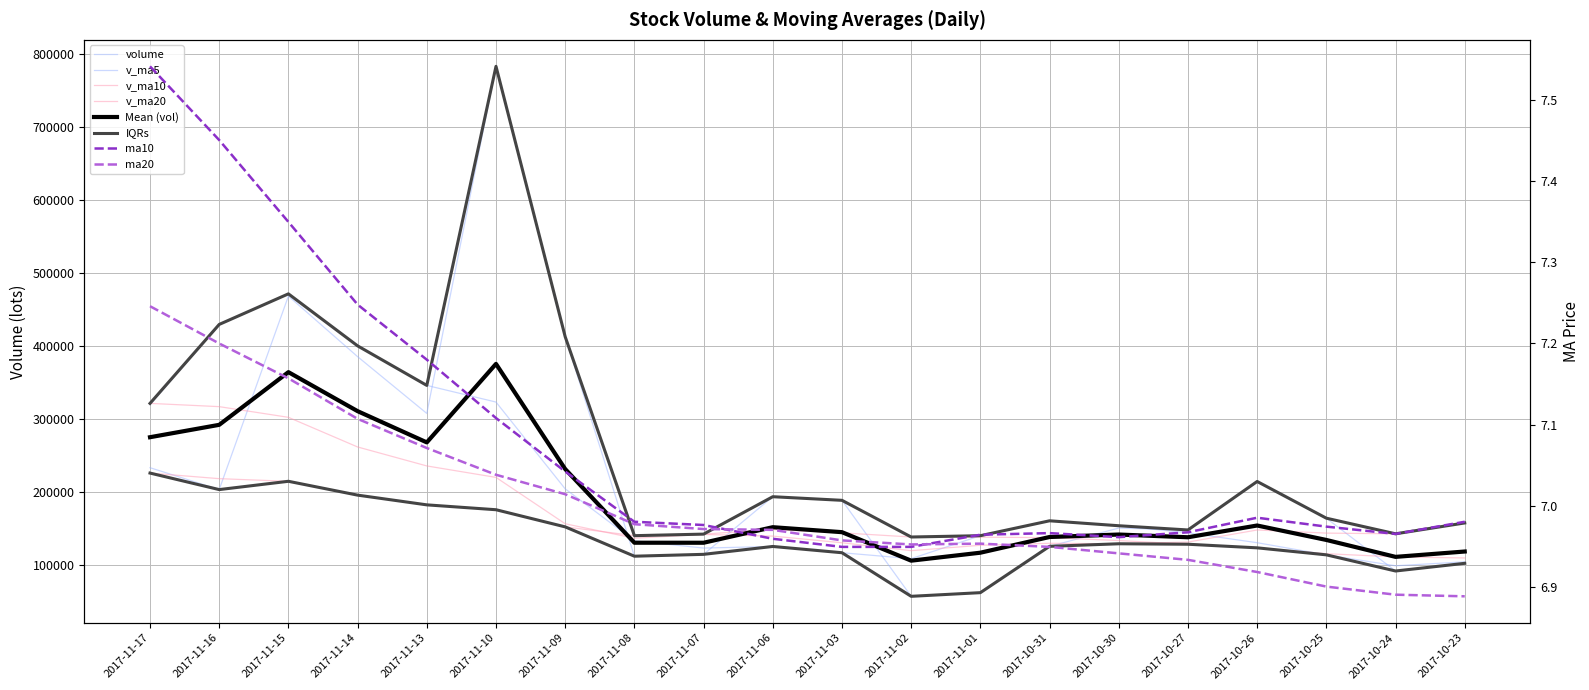

At how many categories does at least one series exceed 145376?

15